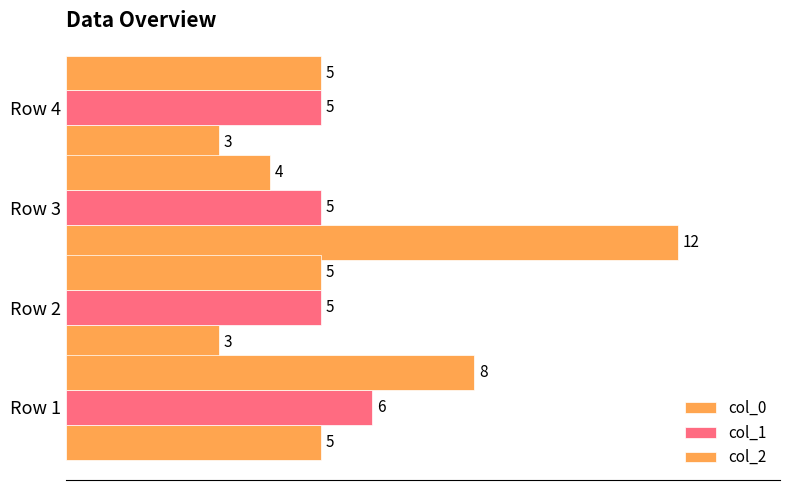

Count the number of categories in the chart.

4